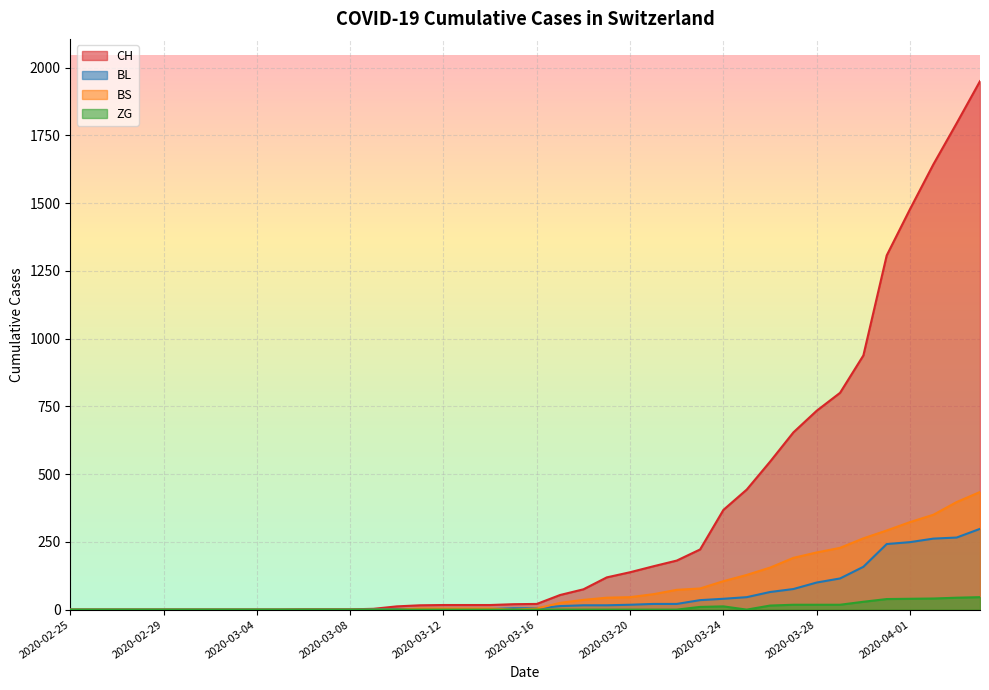

List the labels in order of BS value, largest first.

2020-04-04, 2020-04-03, 2020-04-02, 2020-04-01, 2020-03-31, 2020-03-30, 2020-03-29, 2020-03-28, 2020-03-27, 2020-03-26, 2020-03-25, 2020-03-24, 2020-03-23, 2020-03-22, 2020-03-21, 2020-03-20, 2020-03-19, 2020-03-18, 2020-03-17, 2020-03-11, 2020-03-12, 2020-03-13, 2020-03-14, 2020-03-16, 2020-02-25, 2020-02-26, 2020-02-27, 2020-02-28, 2020-02-29, 2020-03-01, 2020-03-02, 2020-03-03, 2020-03-04, 2020-03-05, 2020-03-06, 2020-03-07, 2020-03-08, 2020-03-09, 2020-03-10, 2020-03-15